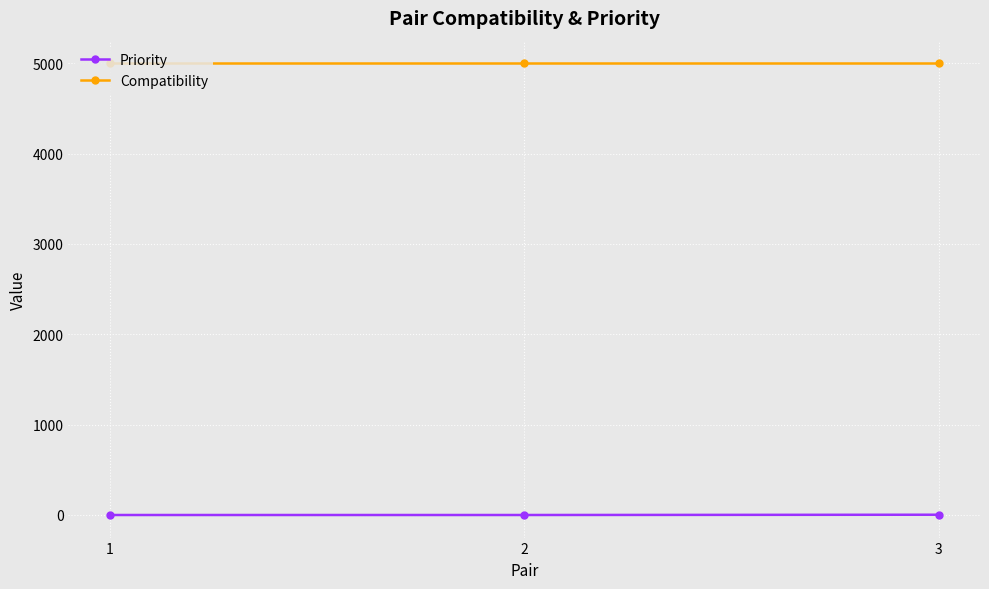

List the series in order of their peak value, lowest first.

Priority, Compatibility